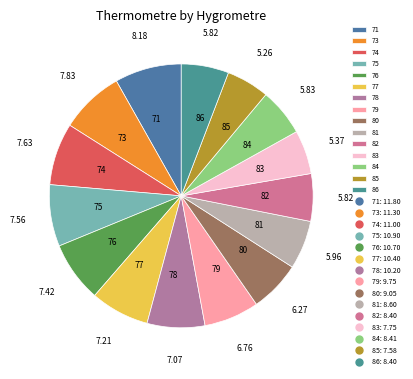

Count the number of slices in the pie.

15